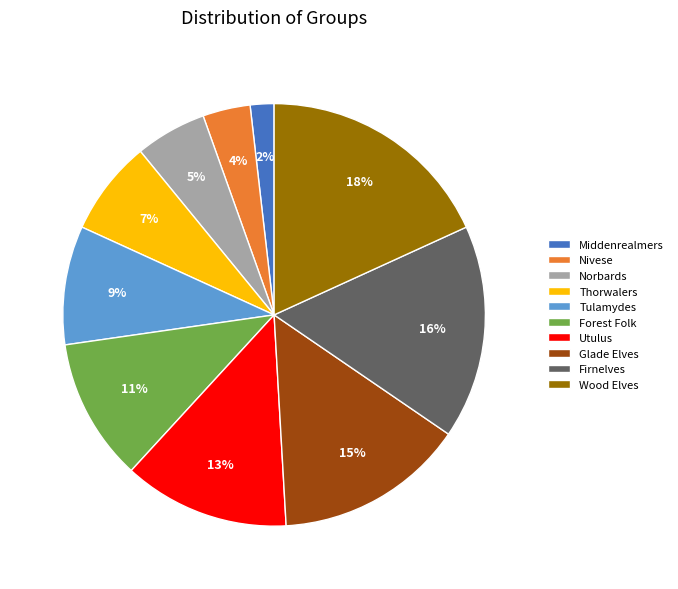

To the nearest percent, what is the combined percentage of Nivese and Norbards?

9%